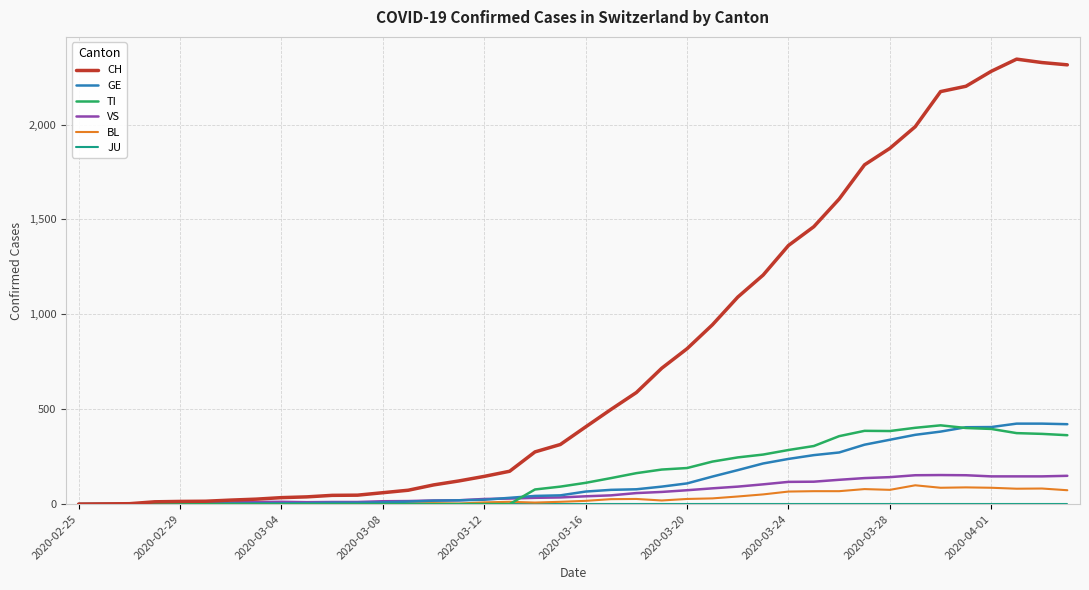

What is the greatest value displayed?

2345